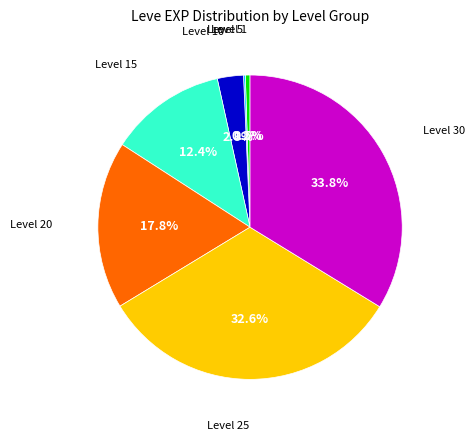

What is the ratio of the value at Level 25 to the value at Level 20?

1.8